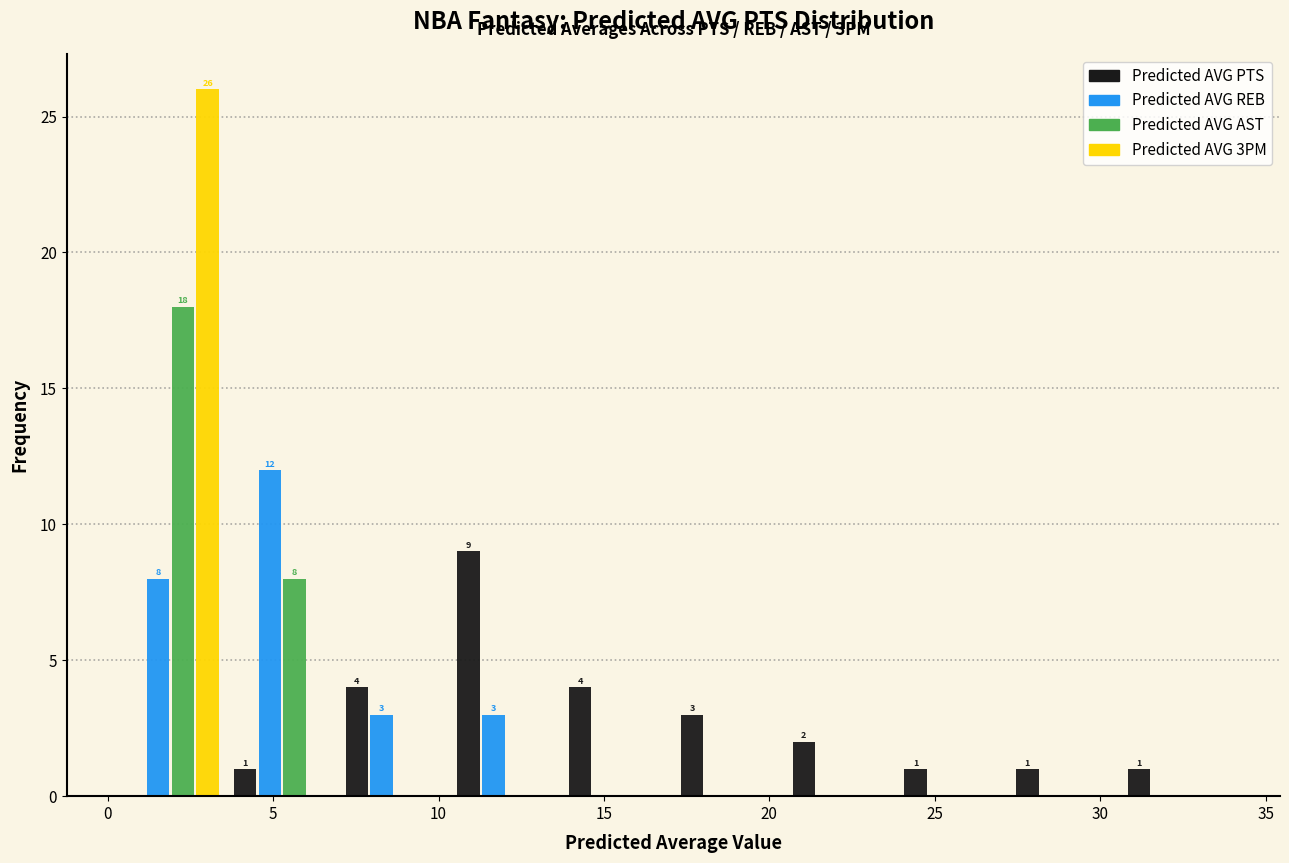

In the Predicted AVG 3PM series, which range on the x-axis has the tallest bar?

0.0 to 3.5